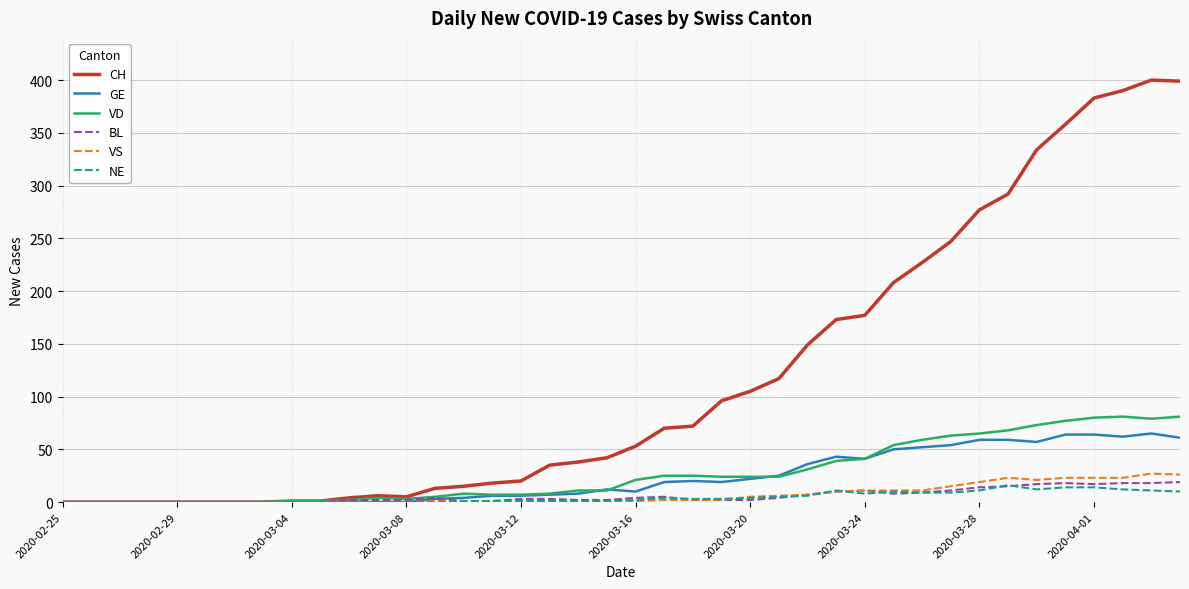

What is the highest value of the BL series?

19